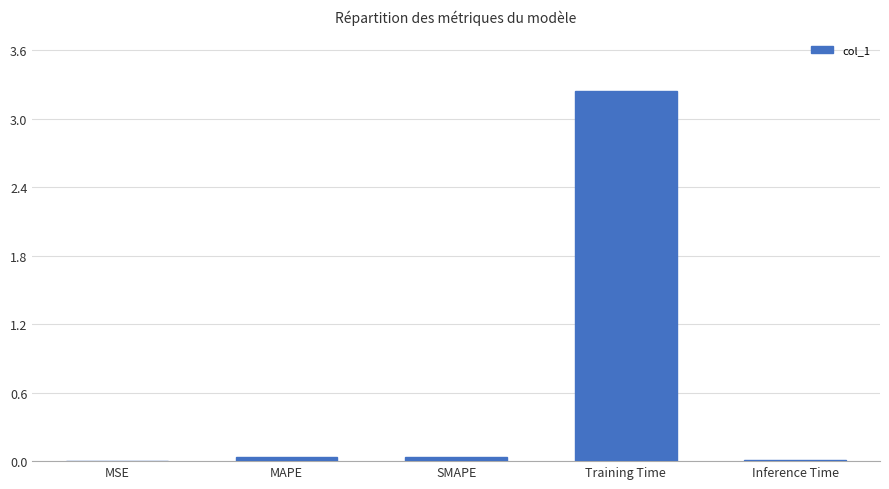

What is the sum of all values?

3.3